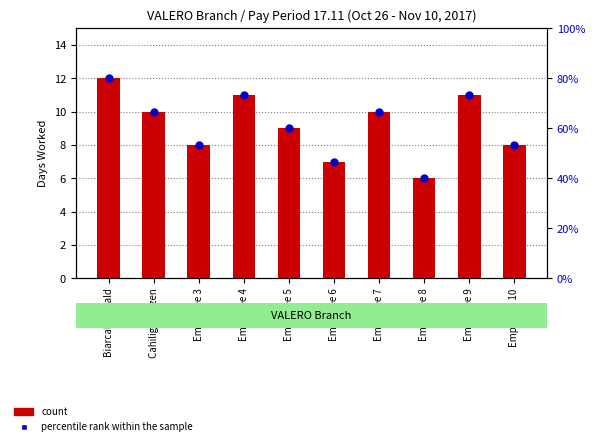

Which series has the largest Y range (max minus min)?

percentile rank within the sample